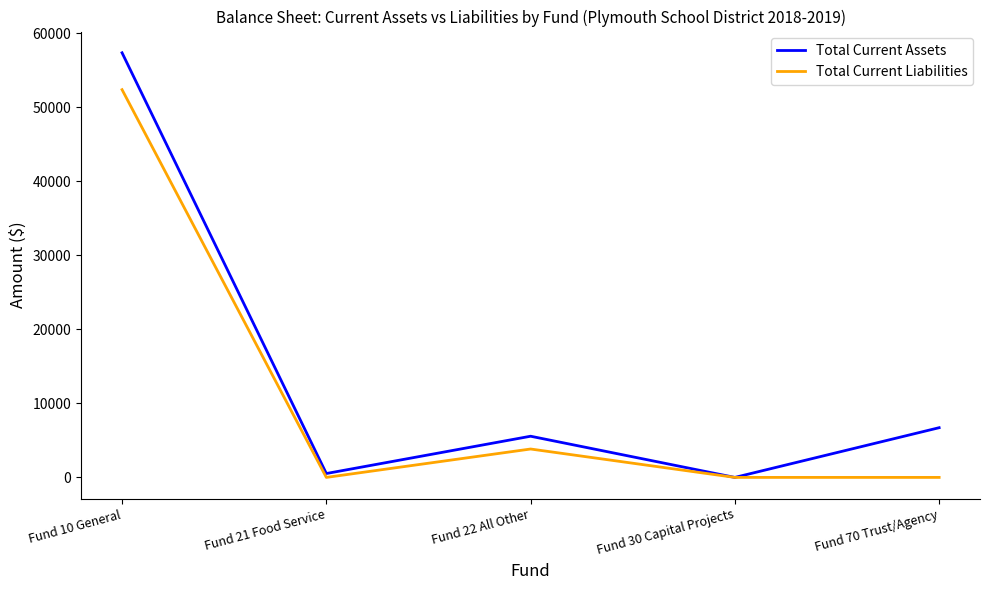

Which label corresponds to the largest value in the chart?

Fund 10 General